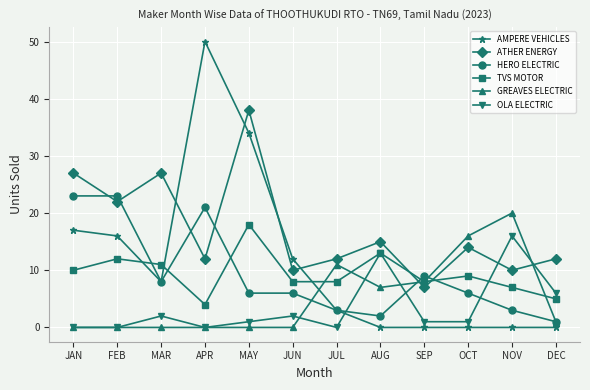

Where is GREAVES ELECTRIC nearest to the value 10?

JUL